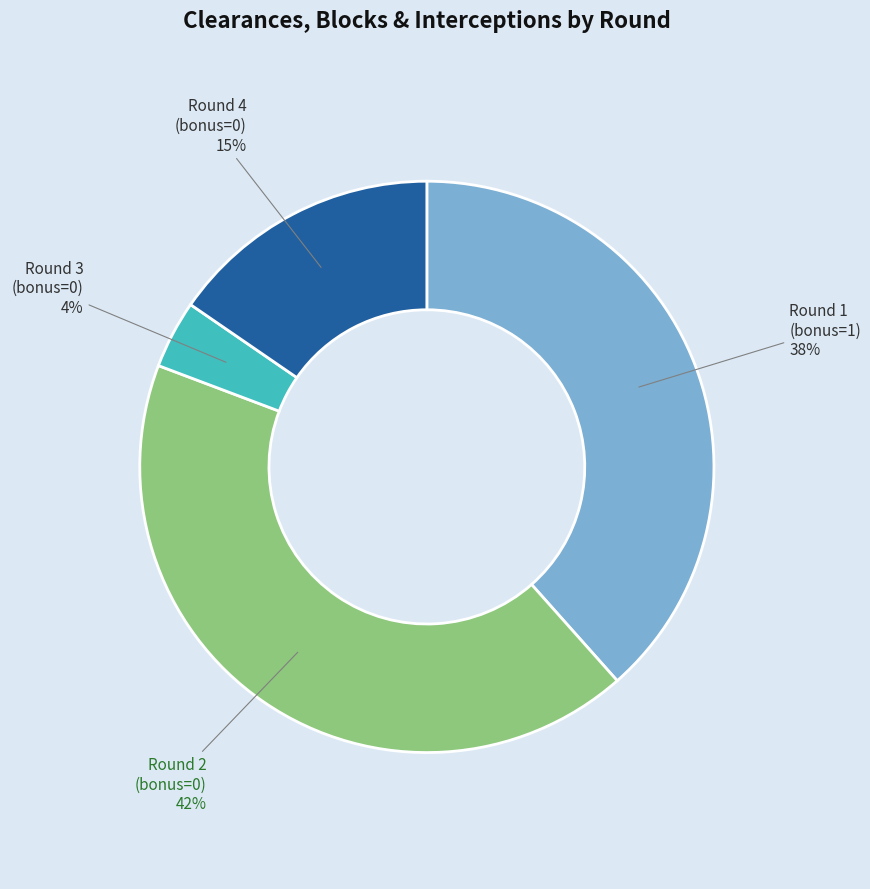

Is it true that Round 4 (bonus=0) is 5% of the pie?

False